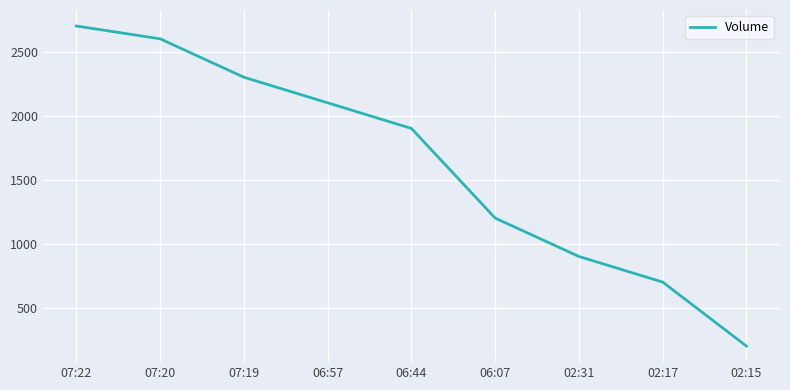

What is the difference between the maximum and minimum values?

2500